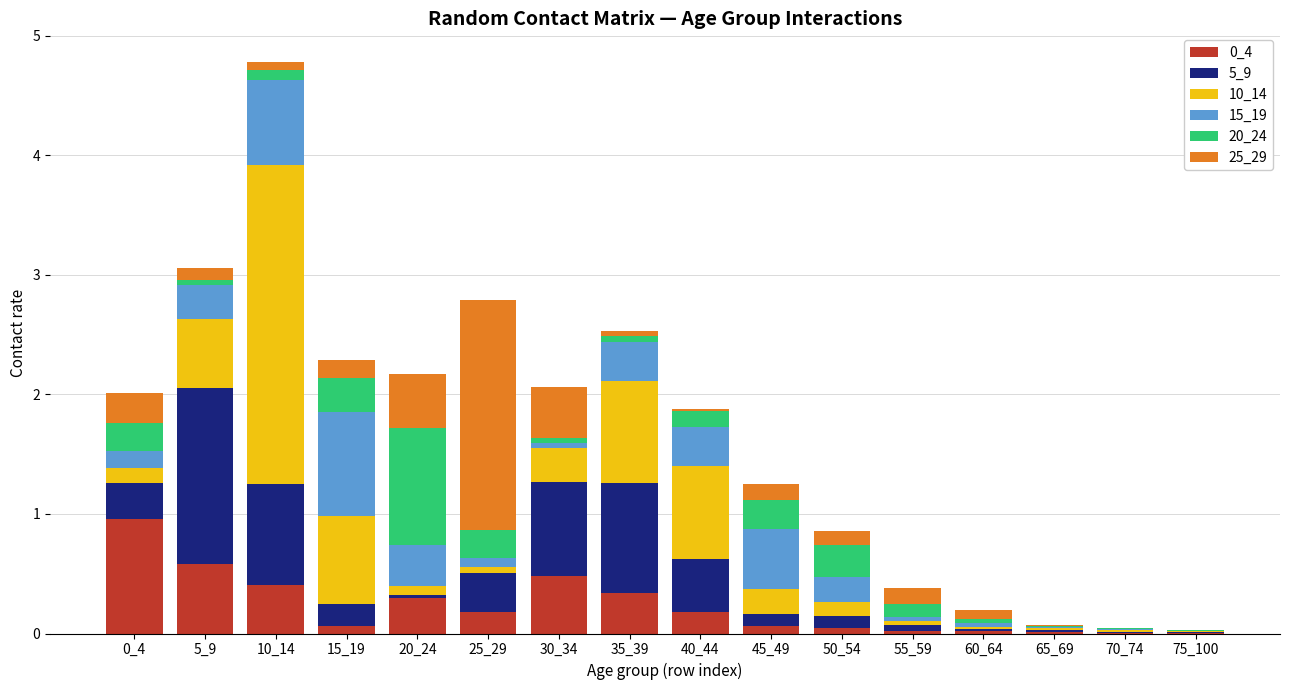

At which category is the sum across all series the highest?

10_14